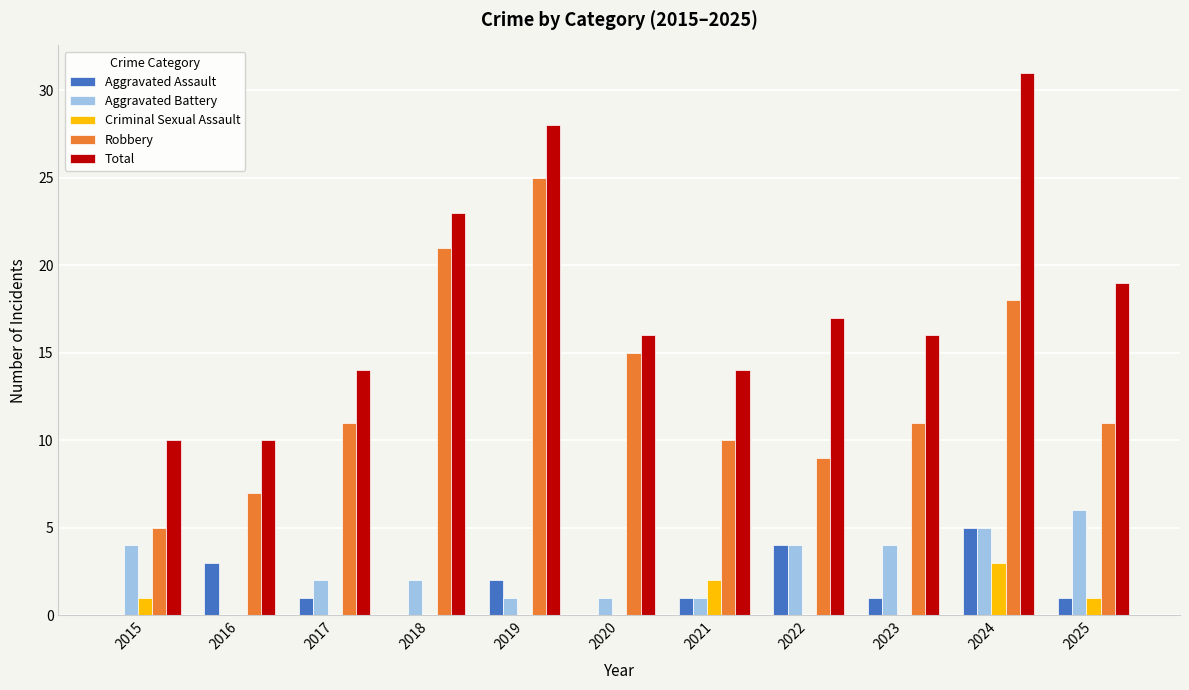

True or false: Aggravated Assault has a value of 2 at 2019.

True